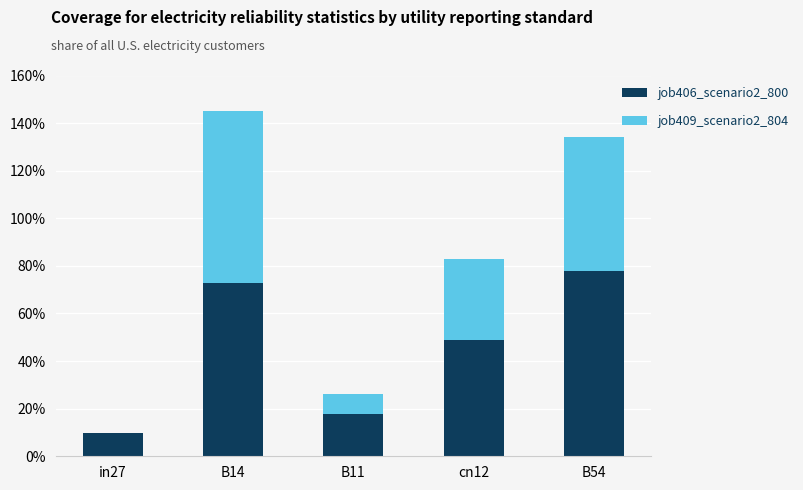

What are all the series names shown in the legend?

job406_scenario2_800, job409_scenario2_804